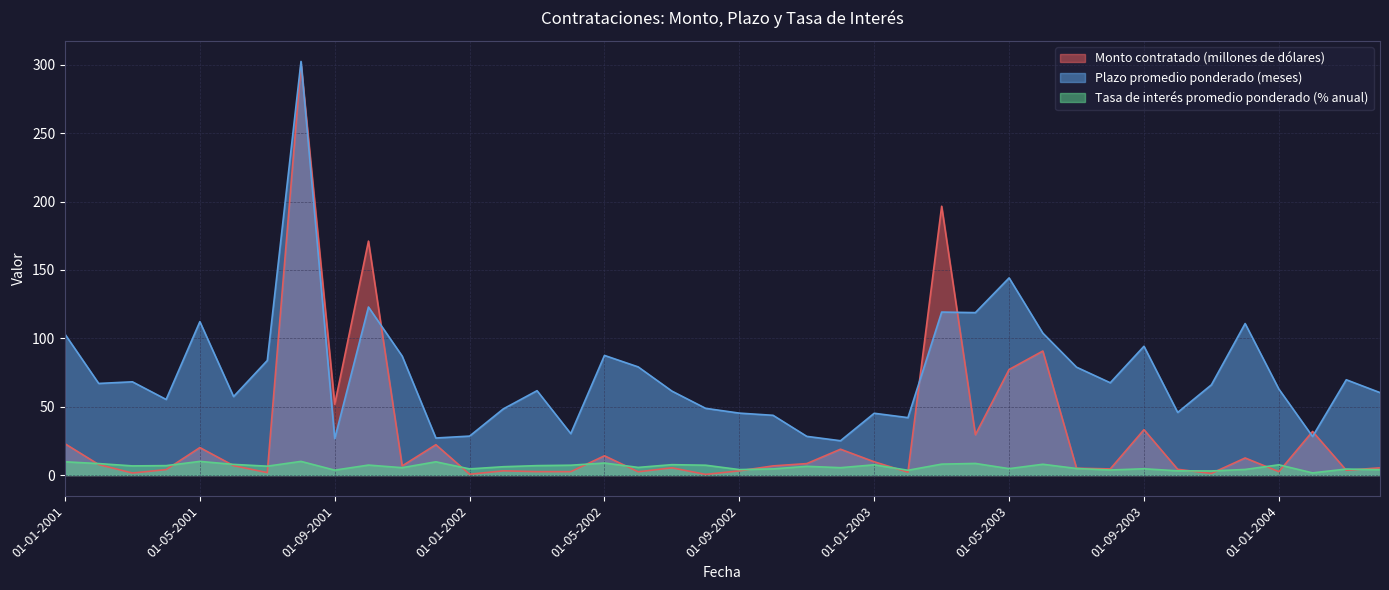

Which series has the largest total across all categories?

Plazo promedio ponderado (meses)